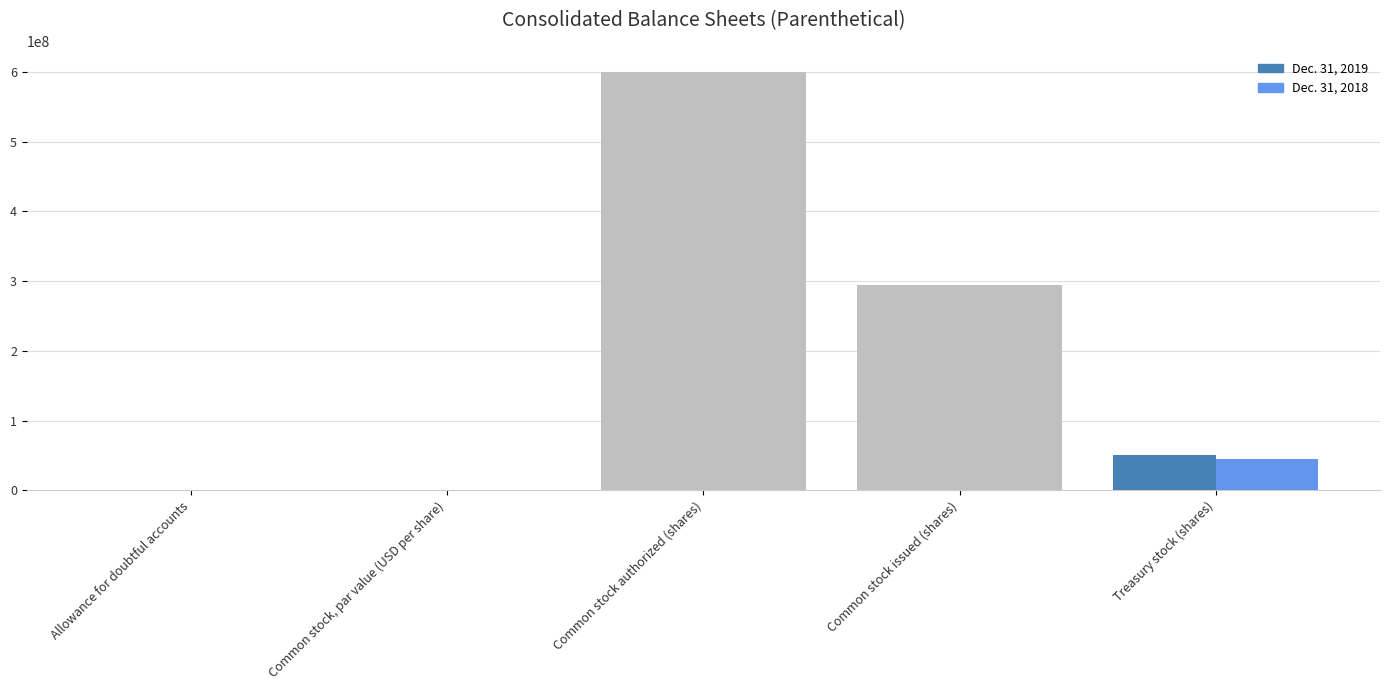

Reading right to left, what are all the values shown in this chart?

Dec. 31, 2019: 50000000	294000000	600000000	1	34
Dec. 31, 2018: 45000000	294000000	600000000	1	34